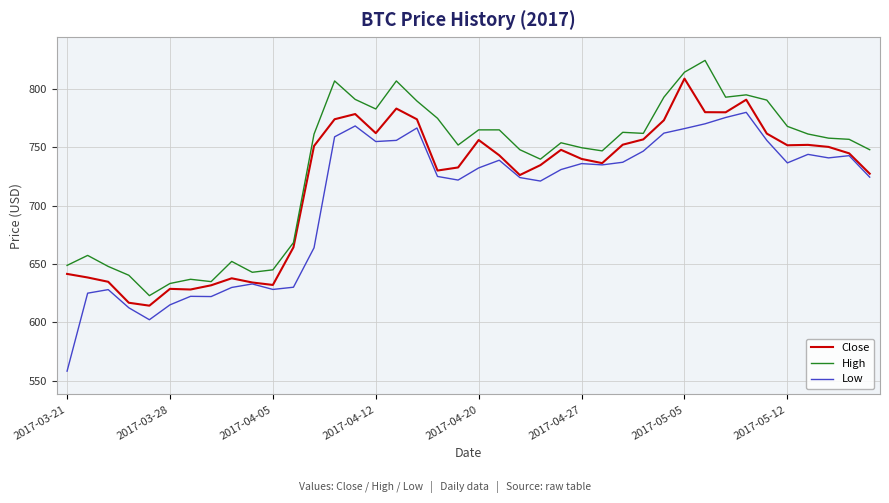

Rank the series by their maximum value, from lowest to highest.

Low, Close, High